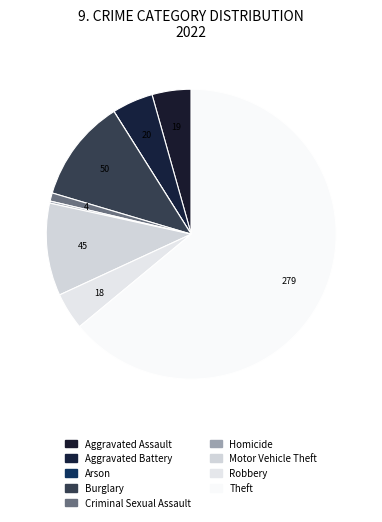

Combined, what portion of the pie is Robbery and Aggravated Assault?

8.5%